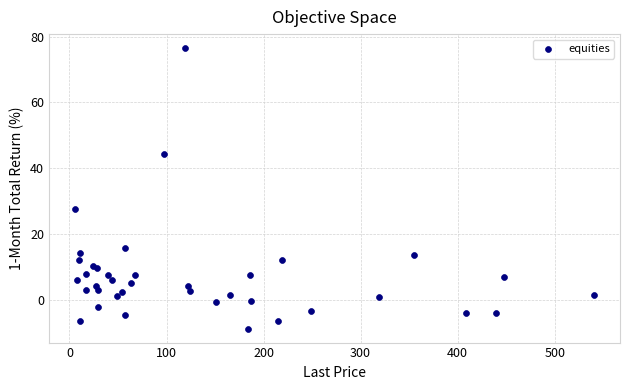

What Y value in the scatter plot is closest to 33?

27.5